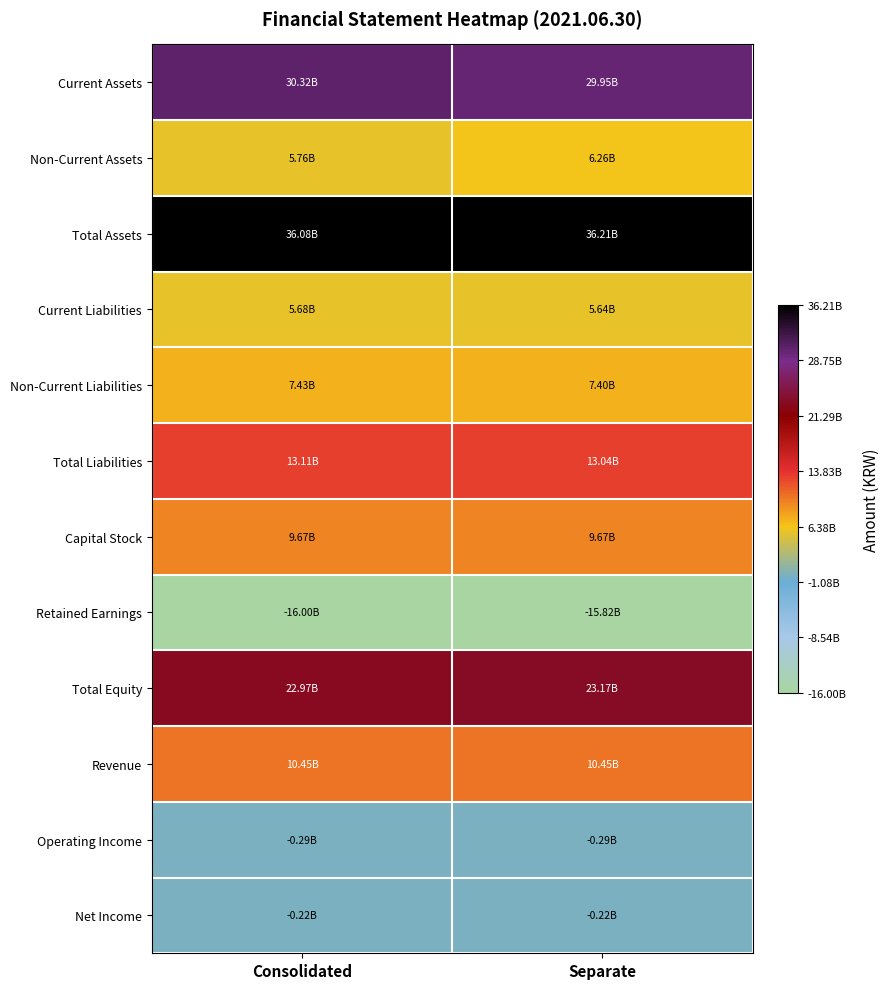

At Consolidated, list the series in order from largest to smallest.

Total Assets, Current Assets, Total Equity, Total Liabilities, Revenue, Capital Stock, Non-Current Liabilities, Non-Current Assets, Current Liabilities, Net Income, Operating Income, Retained Earnings